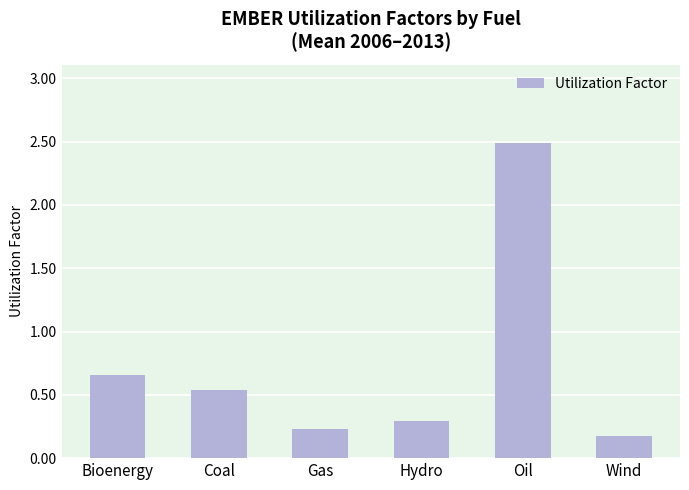

How many distinct data groups are displayed?

1